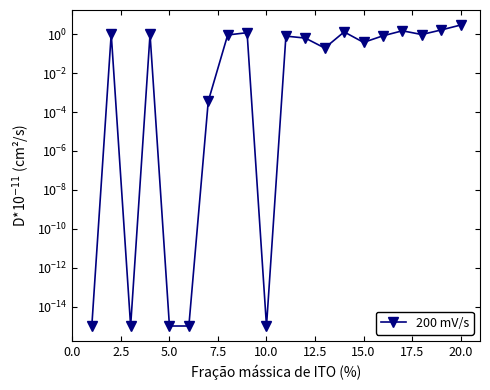

Which has a higher value, 15.0 or 5.0?

15.0